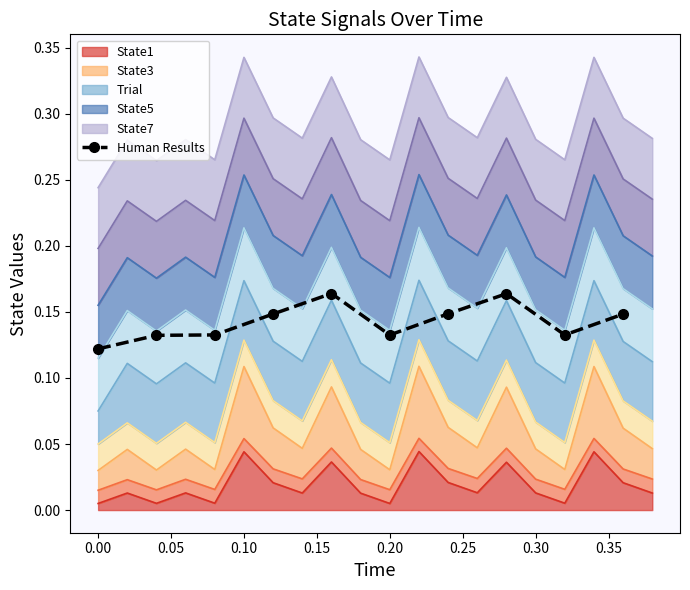

What is the average value?

0.1